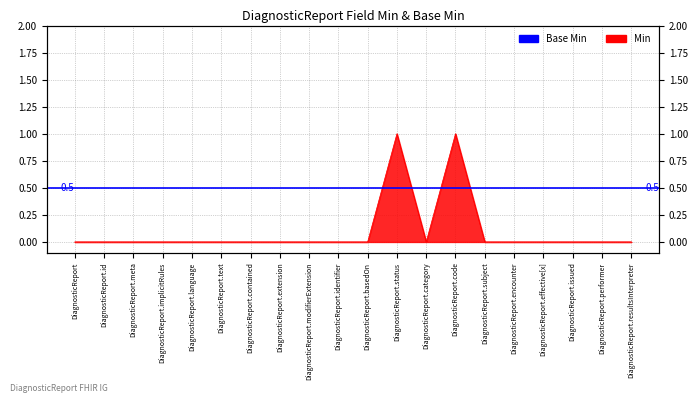

Which category has the lowest value across all series?

DiagnosticReport